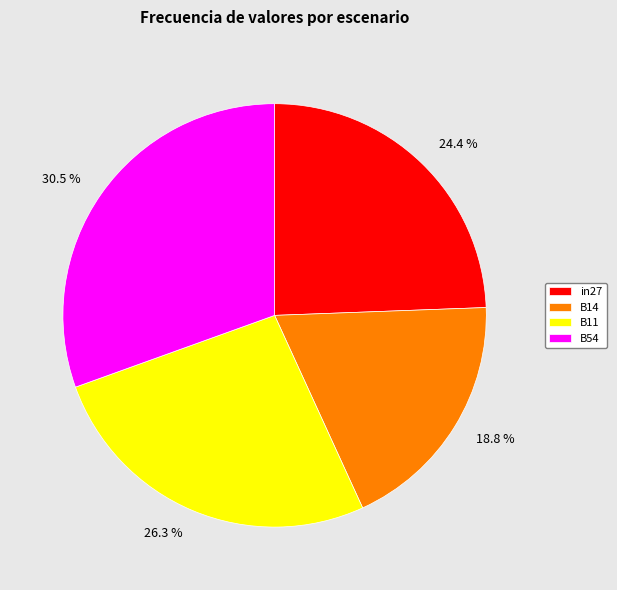

To the nearest percent, what is the average slice percentage?

25%